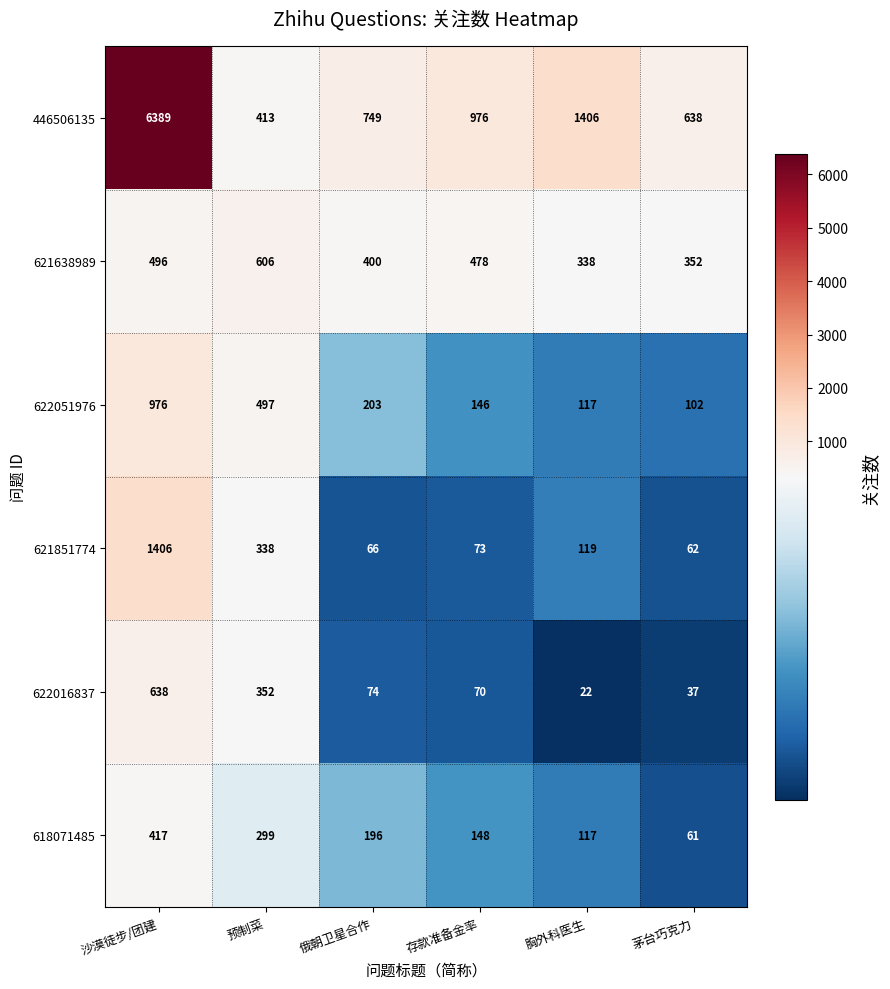

At how many categories does at least one series exceed 924?

3